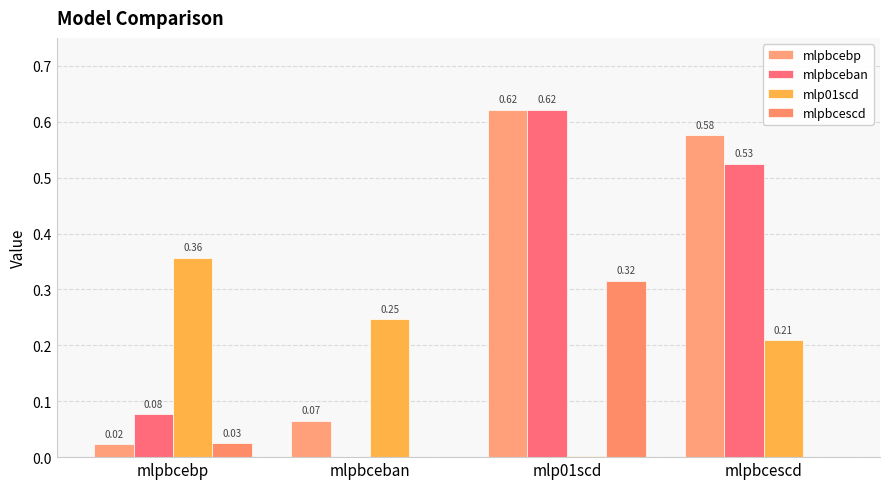

Does the chart contain stacked bars?

No